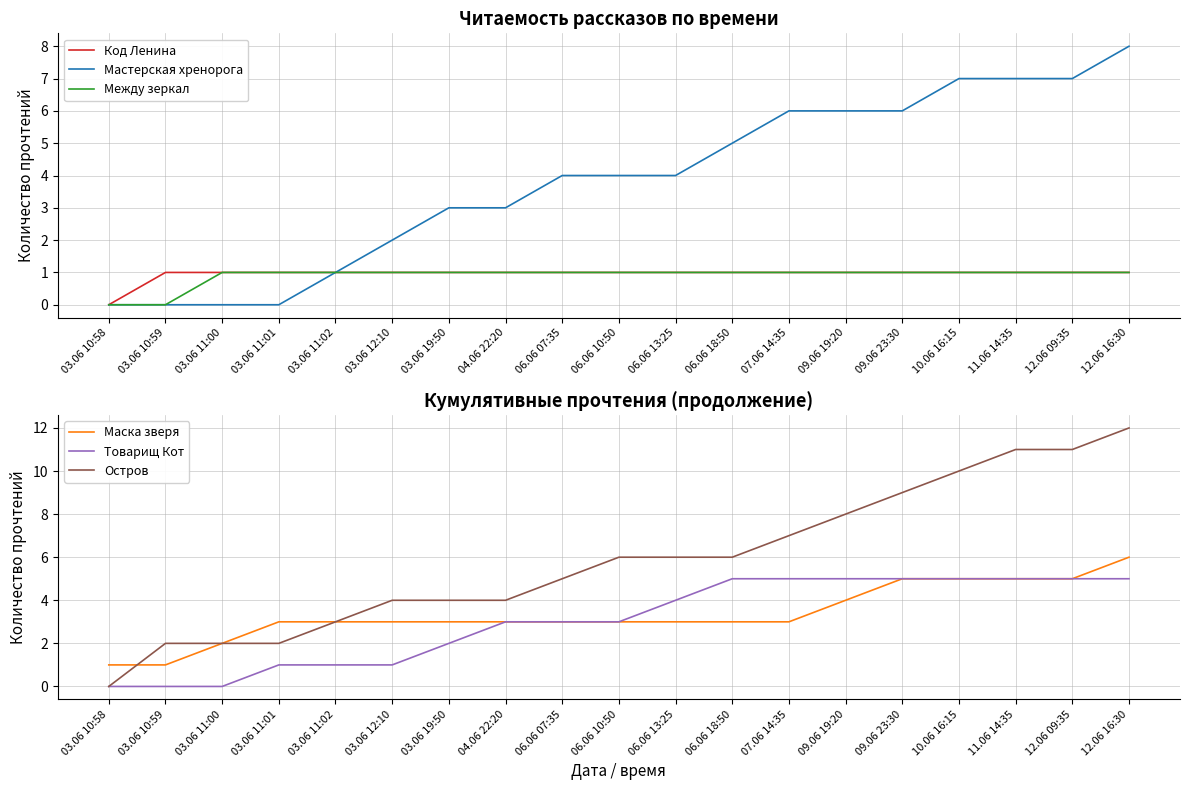

True or false: Товарищ Кот has more than 0 points higher than both neighbors.

False